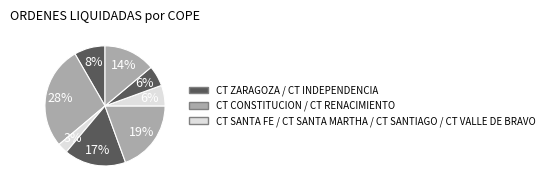

Count the number of slices in the pie.

8